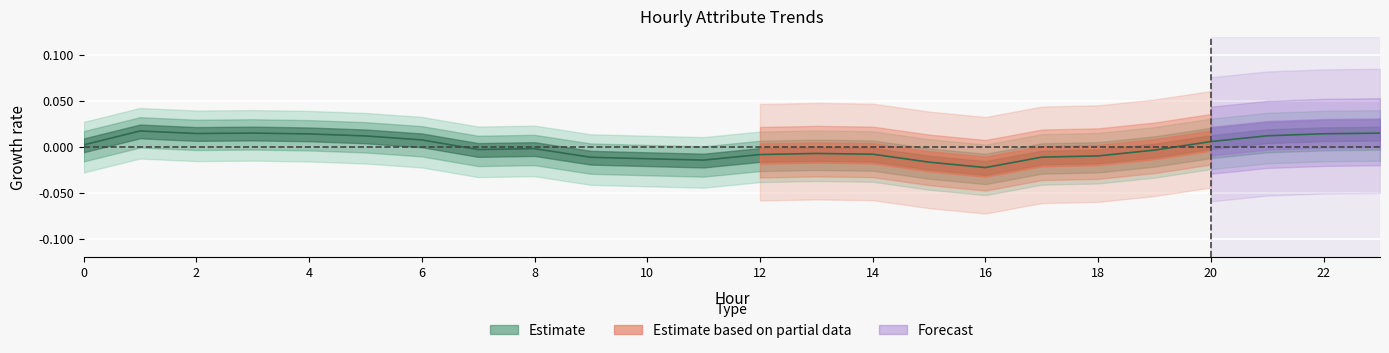

How many points are lower than both their immediate neighbors (excluding endpoints)?

4